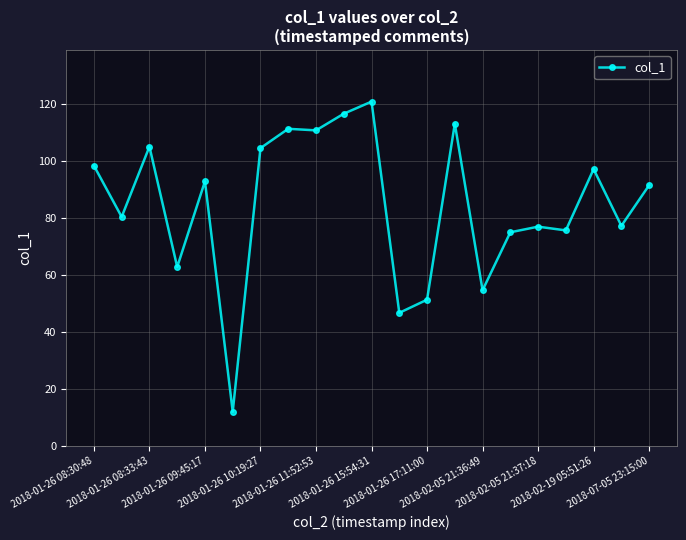

What is the difference between the maximum and minimum values?

109.0